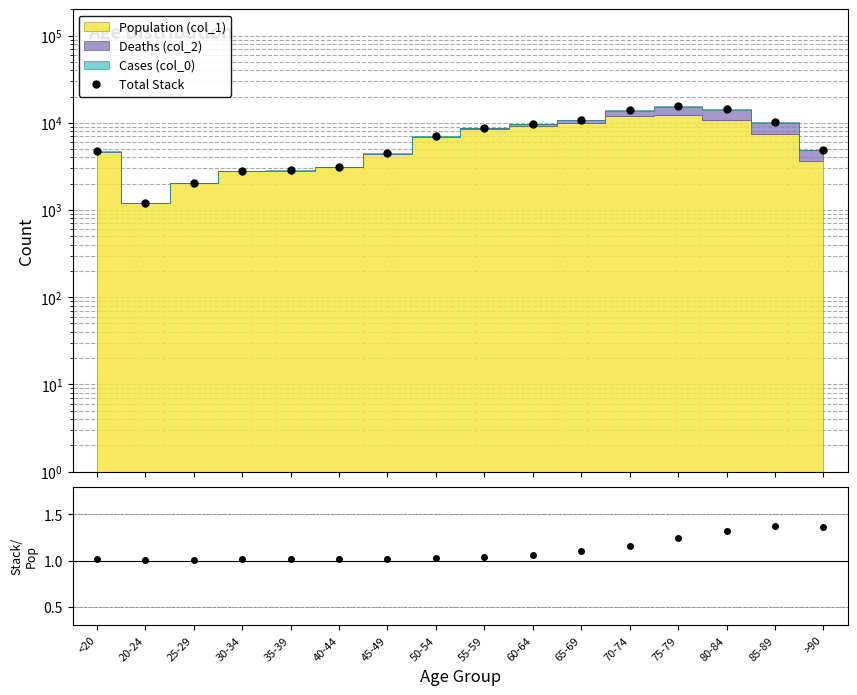

What is the sum of all Total Stack values?

116208.0